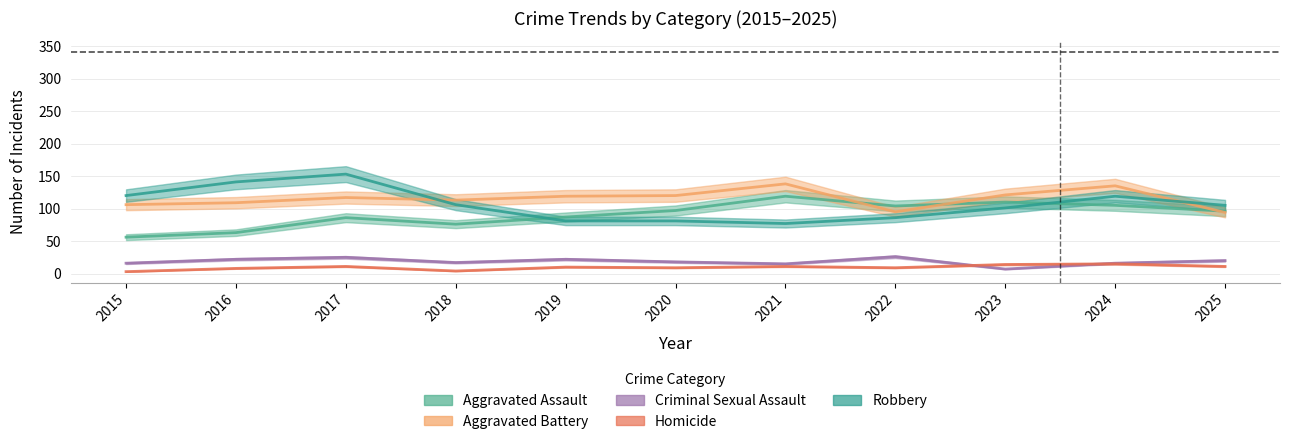

Rank the series by their maximum value, from lowest to highest.

Homicide, Criminal Sexual Assault, Aggravated Assault, Aggravated Battery, Robbery